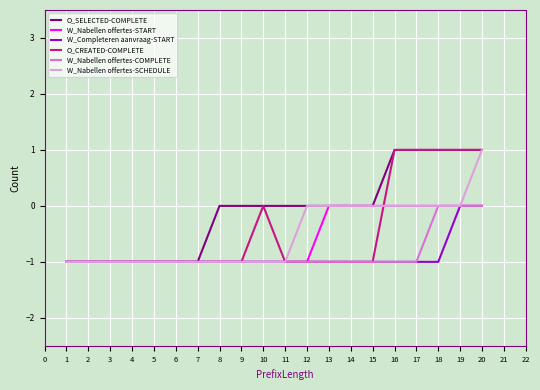

True or false: W_Completeren aanvraag-START has a value of -2 at 7.

False